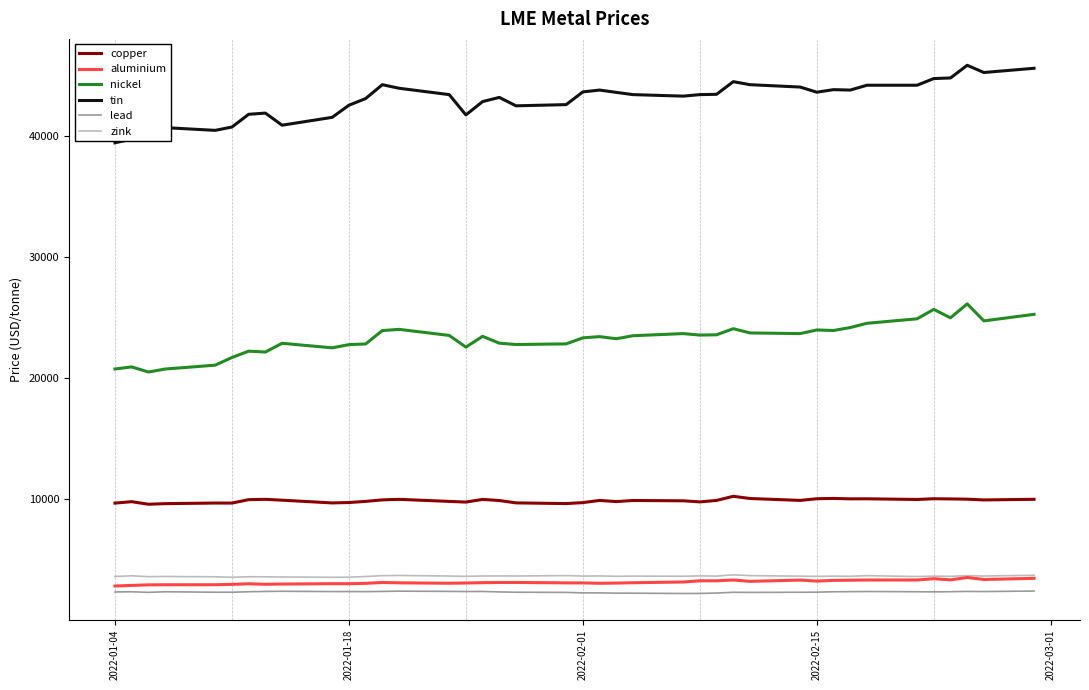

Which series has the largest total across all categories?

tin